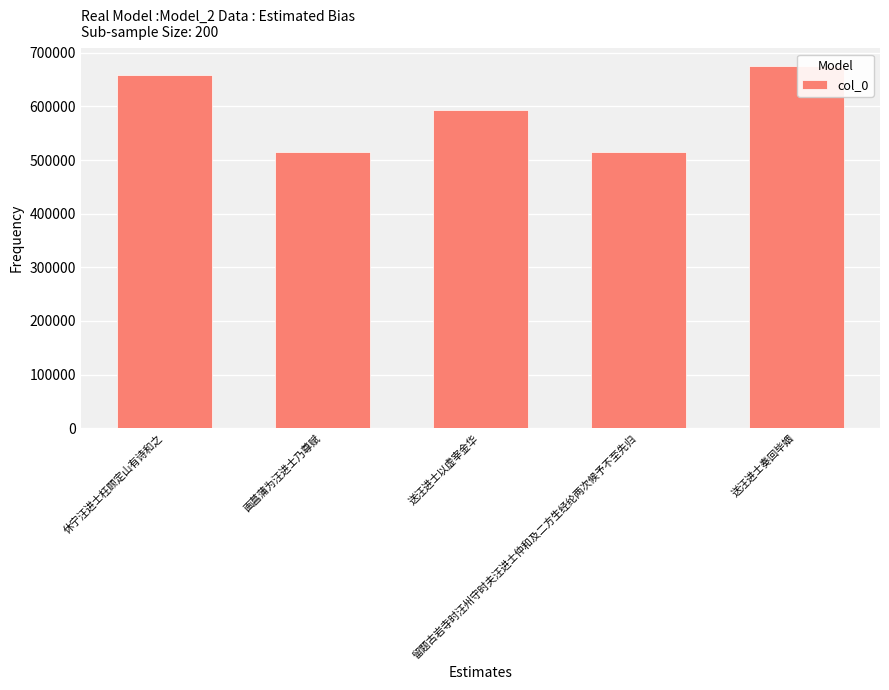

What is the difference between the second highest and second lowest values?

142340